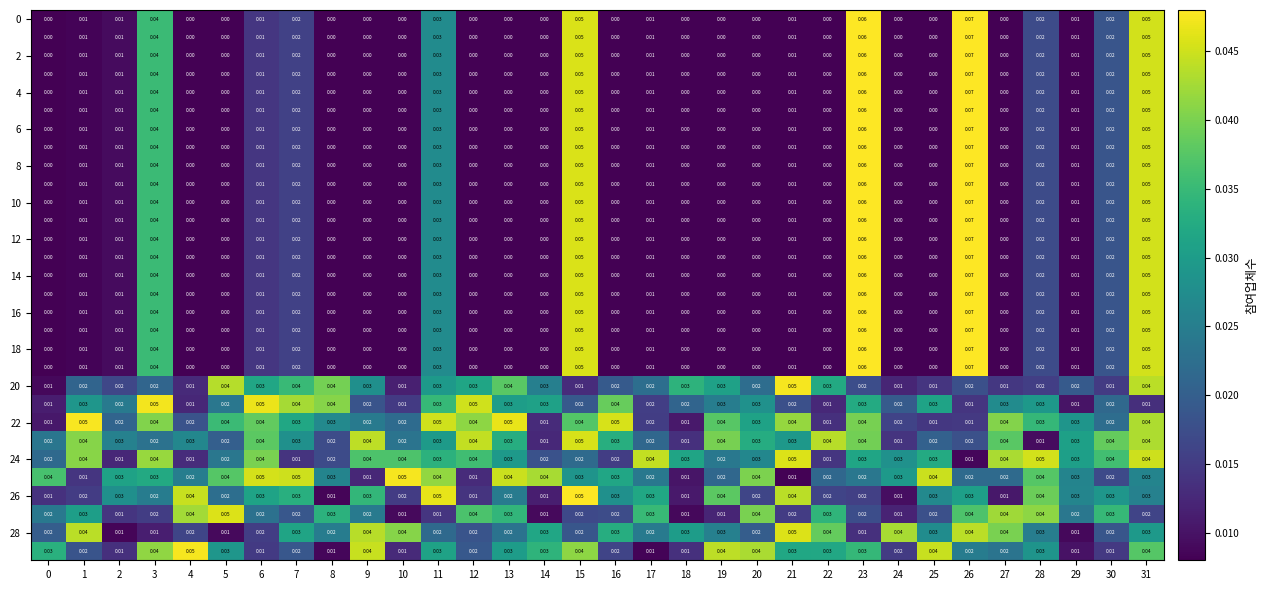

At how many categories does at least one series exceed 0?

32